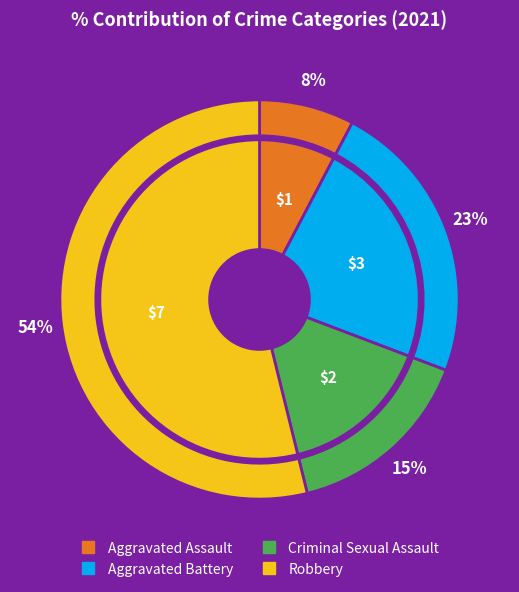

Rank the categories by value from highest to lowest.

Robbery, Aggravated Battery, Criminal Sexual Assault, Aggravated Assault